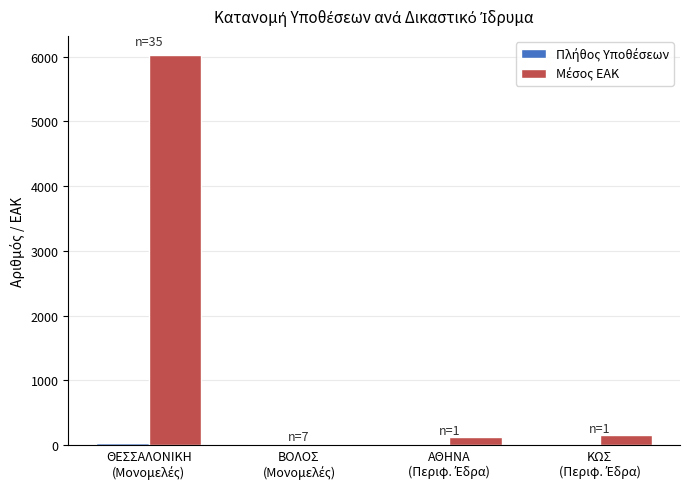

What is the greatest value displayed?

6022